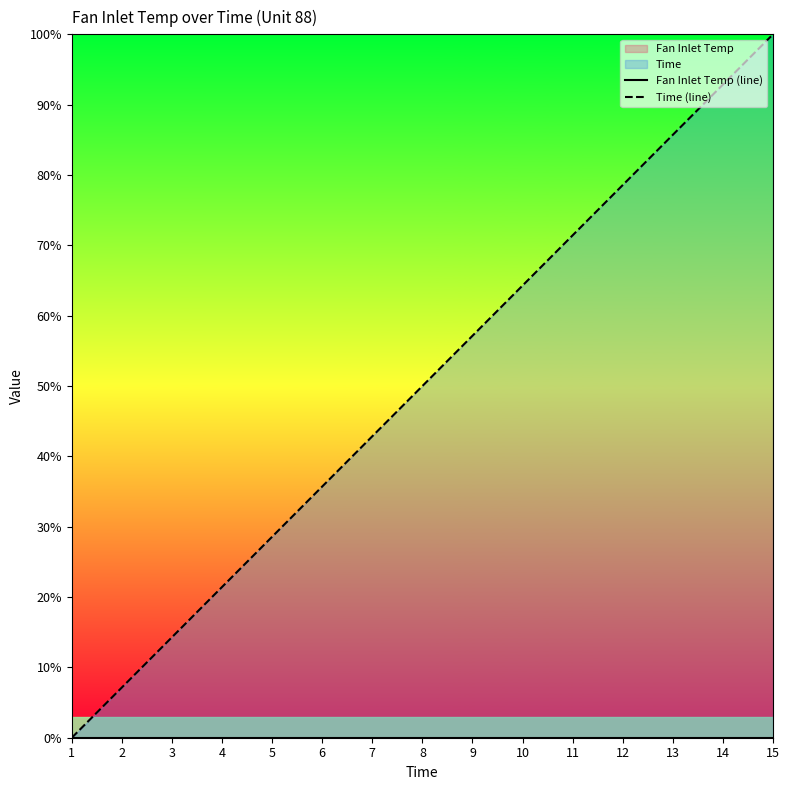

Is the value of Fan Inlet Temp (line) at 10 greater than the value of Time (line) at 7?

No